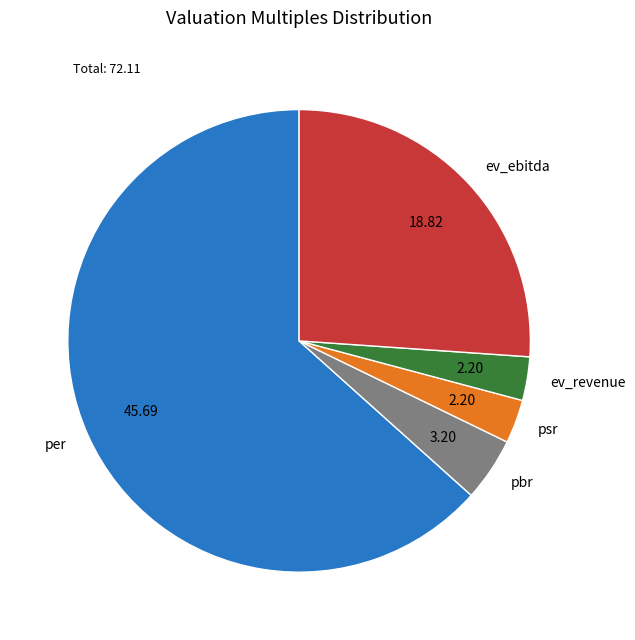

Which slice is the largest?

per